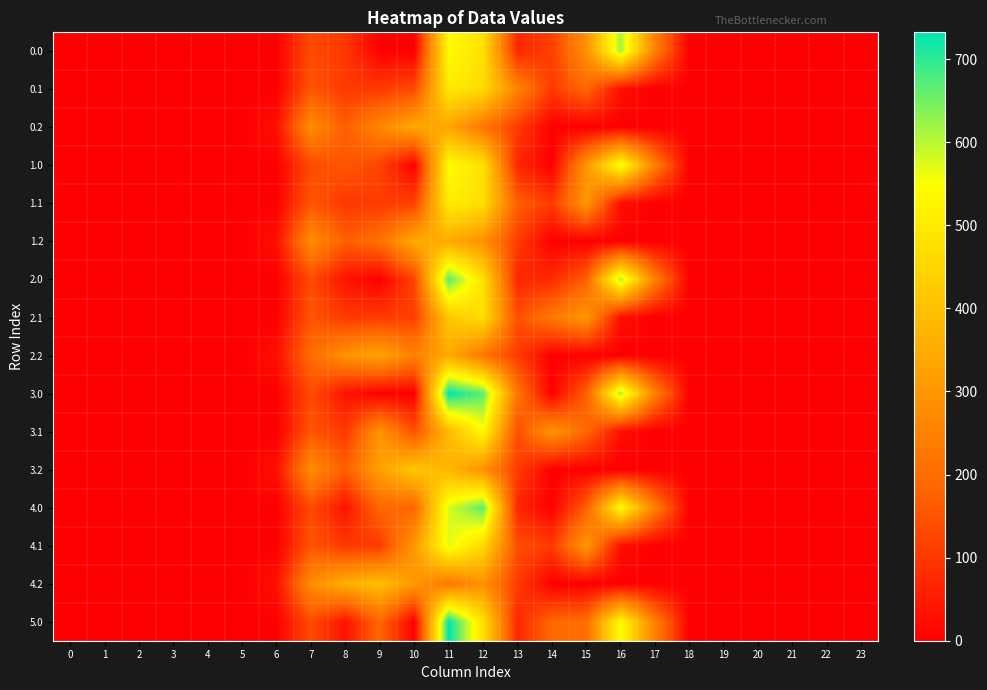

Which has a higher value, 18 or 20?

18